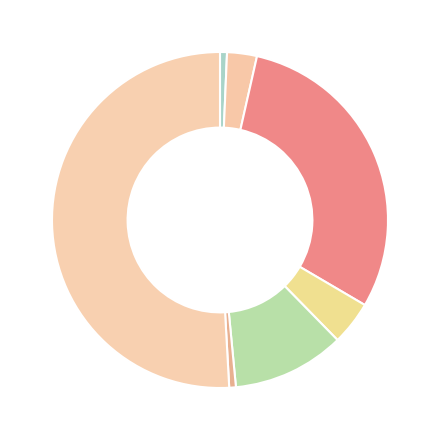

How many slices are in this pie chart?

7